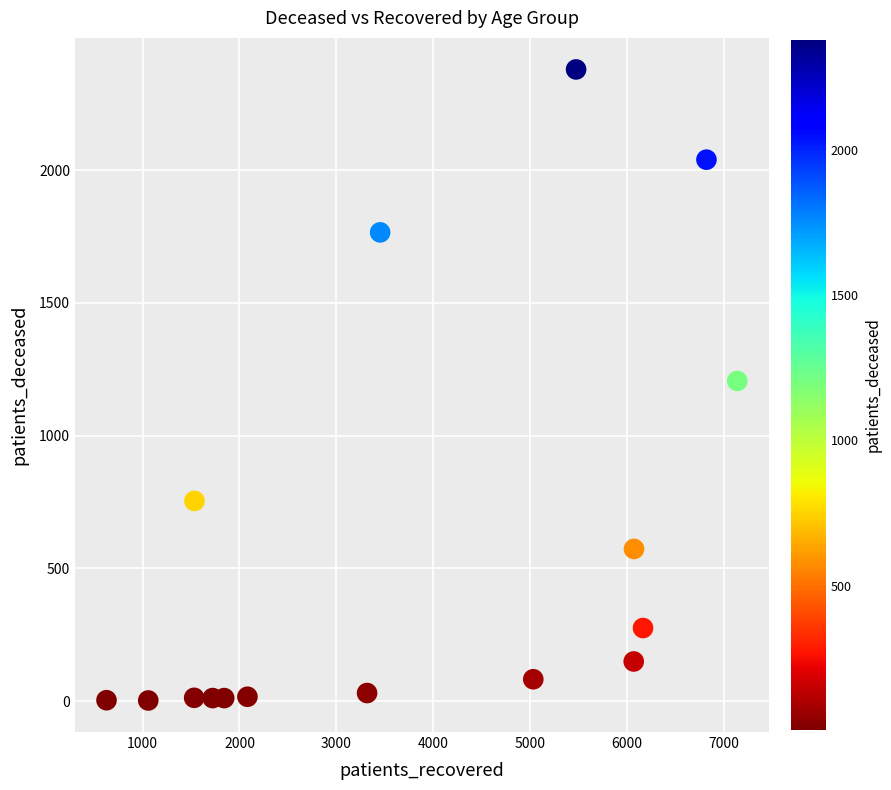

What is the range of Y values (max minus min)?

2378